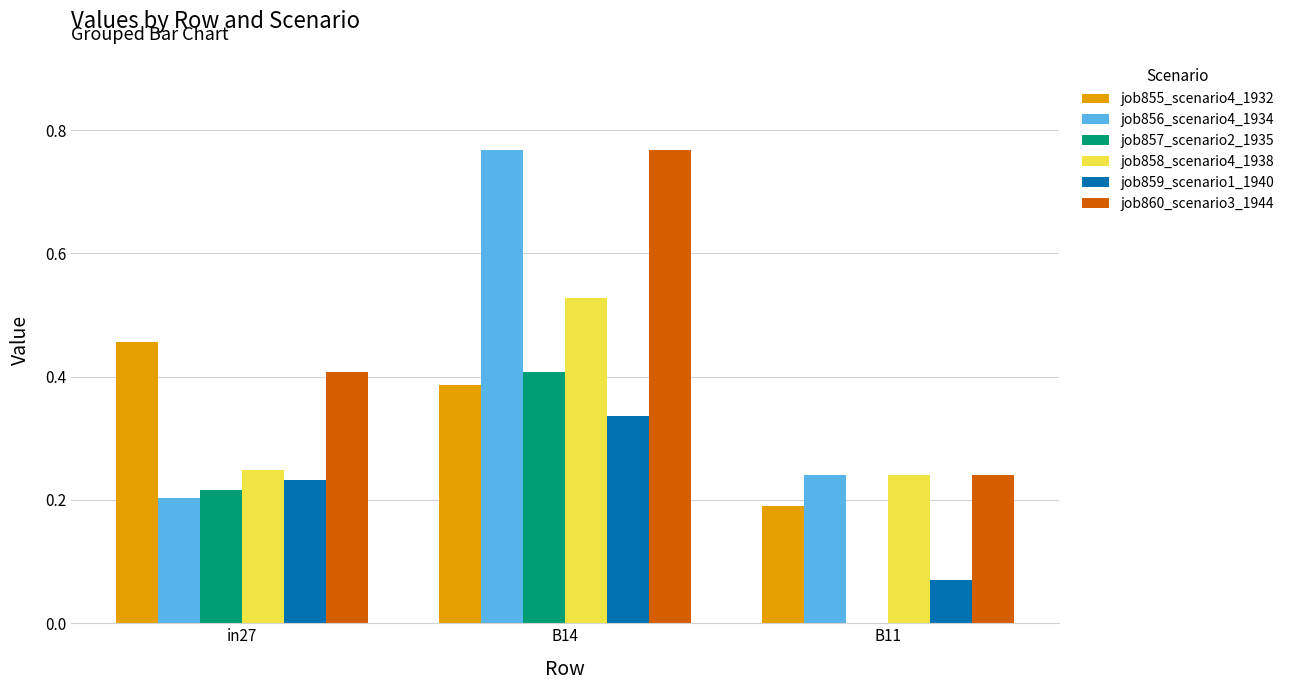

Which series changed the most between in27 and B14?

job856_scenario4_1934